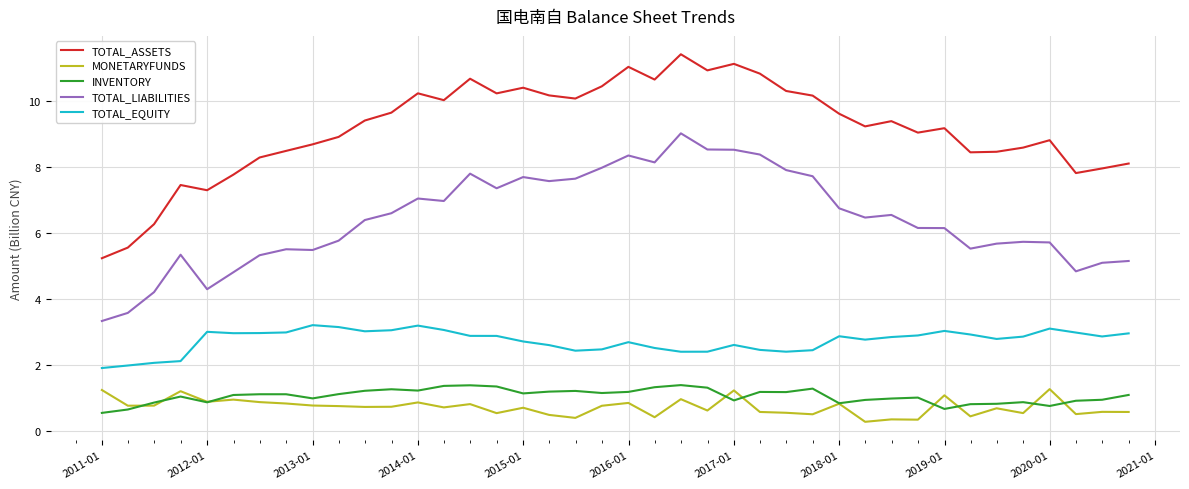

Which series has the largest range (max minus min)?

TOTAL_ASSETS